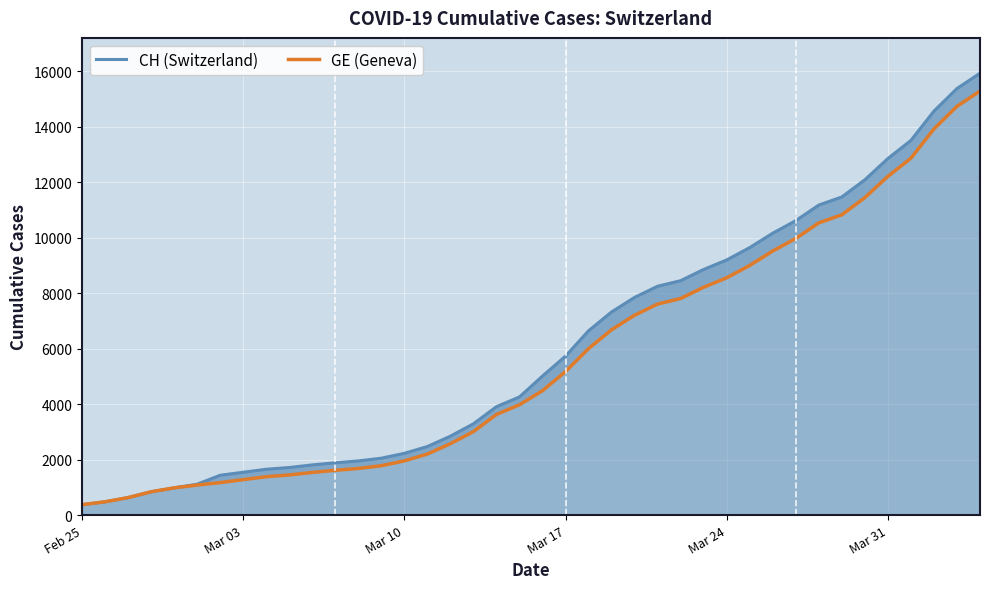

Which category has the lowest value across all series?

Feb 25